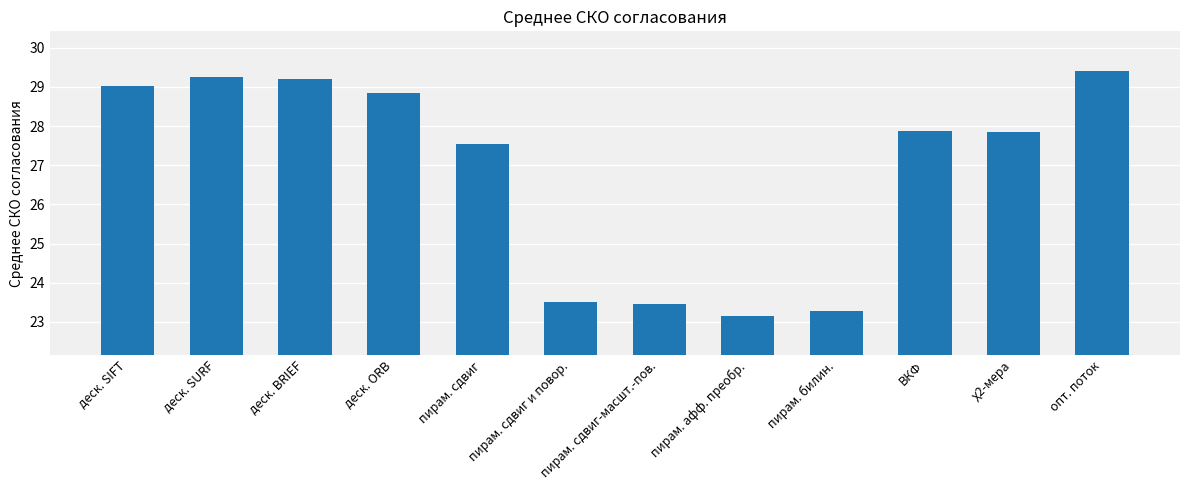

Reading left to right, extract all data points from this chart.

деск. SIFT=29.0	деск. SURF=29.3	деск. BRIEF=29.2	деск. ORB=28.8	пирам. сдвиг=27.6	пирам. сдвиг и повор.=23.5	пирам. сдвиг-масшт.-пов.=23.5	пирам. афф. преобр.=23.2	пирам. билин.=23.3	ВКФ=27.9	χ2-мера=27.8	опт. поток=29.4